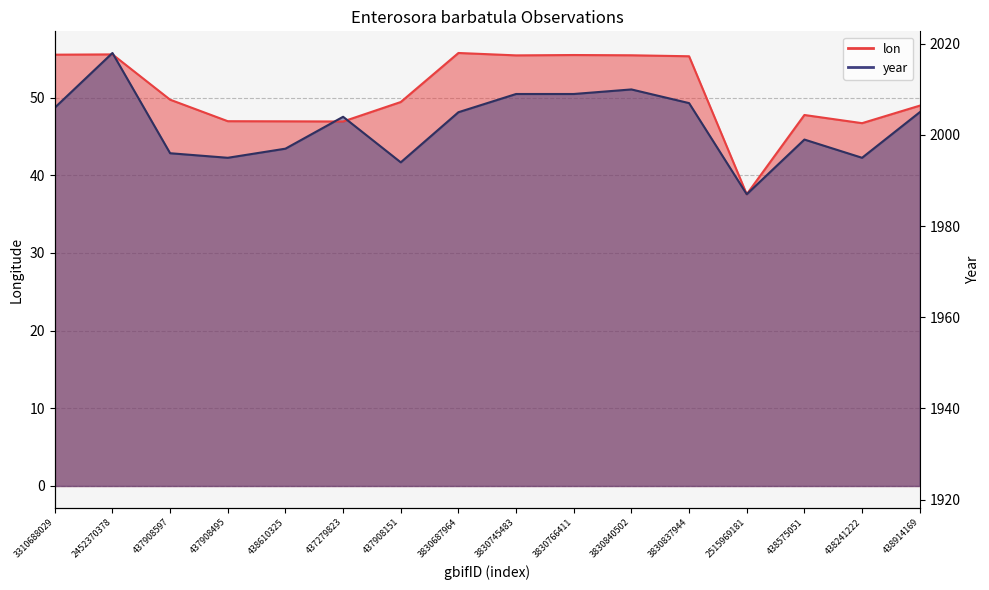

True or false: lon and year intersect in this chart.

True